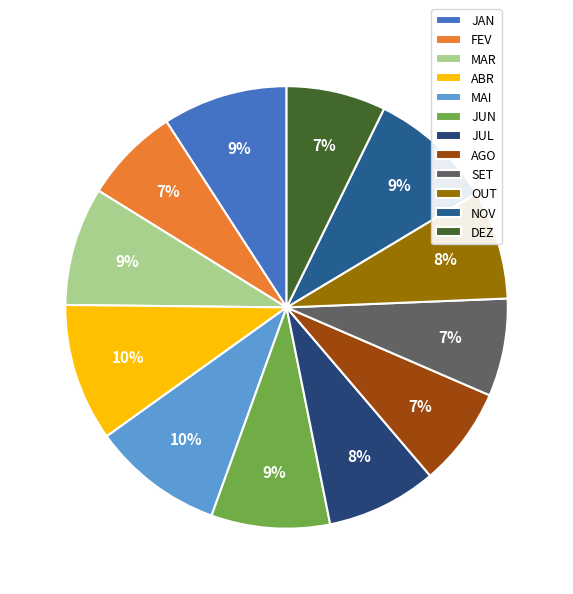

Do FEV and DEZ together represent more than half of the pie?

No